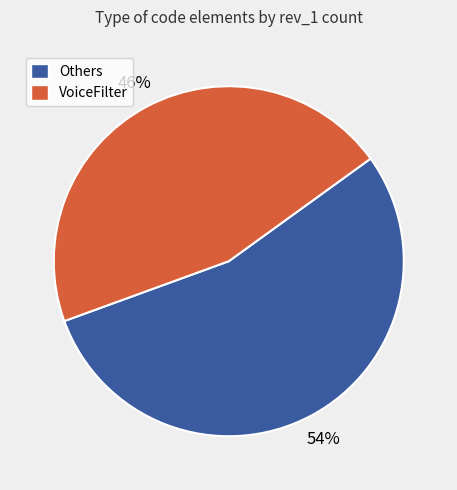

Rank the categories by value from lowest to highest.

VoiceFilter, Others